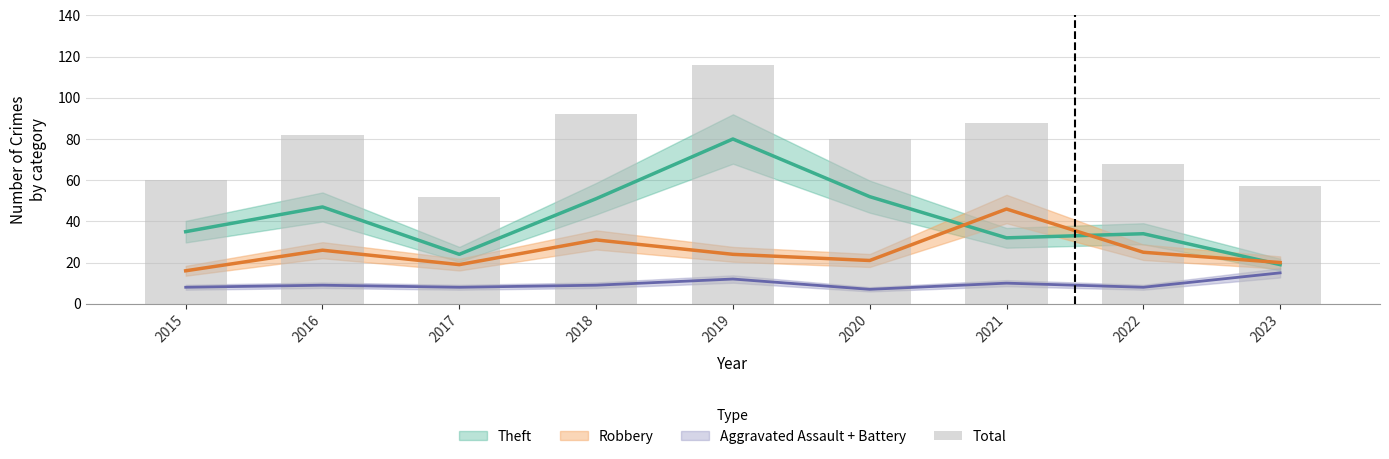

True or false: the data shows 116 at 2019.

True